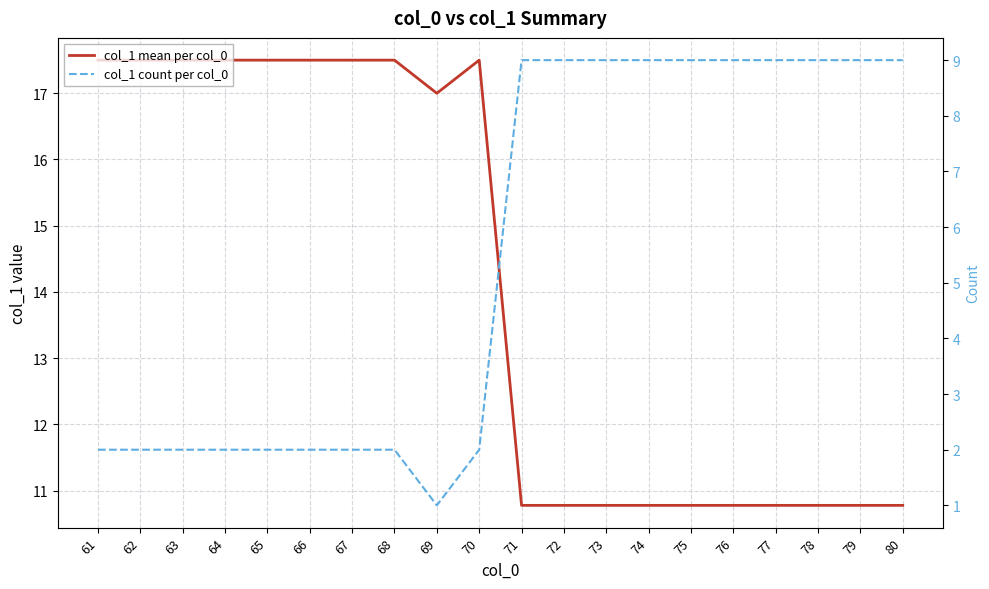

What is the difference between the highest and lowest values at 76?

1.8